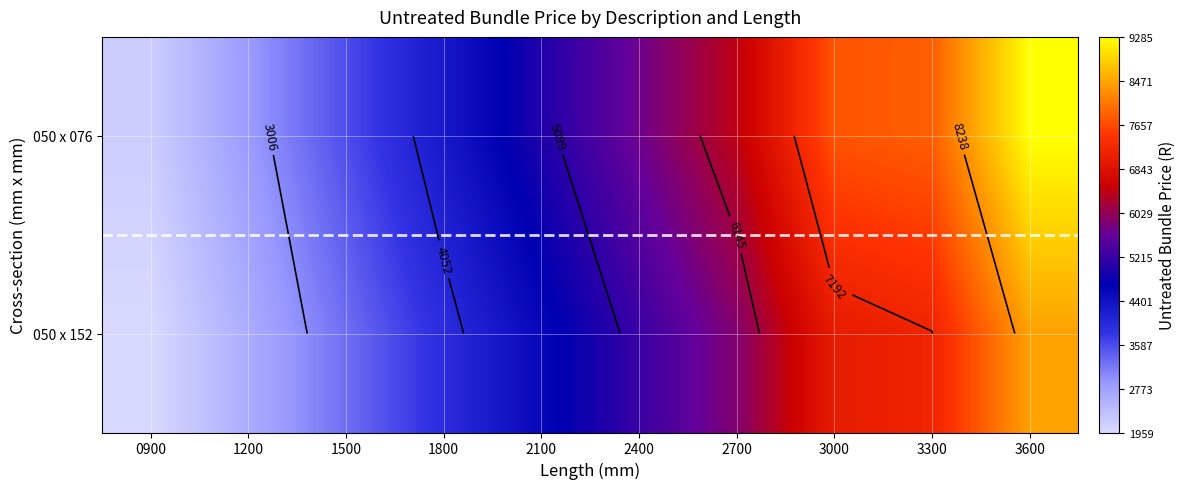

Rank the series at 3600 from highest to lowest value.

050 x 076, 050 x 152